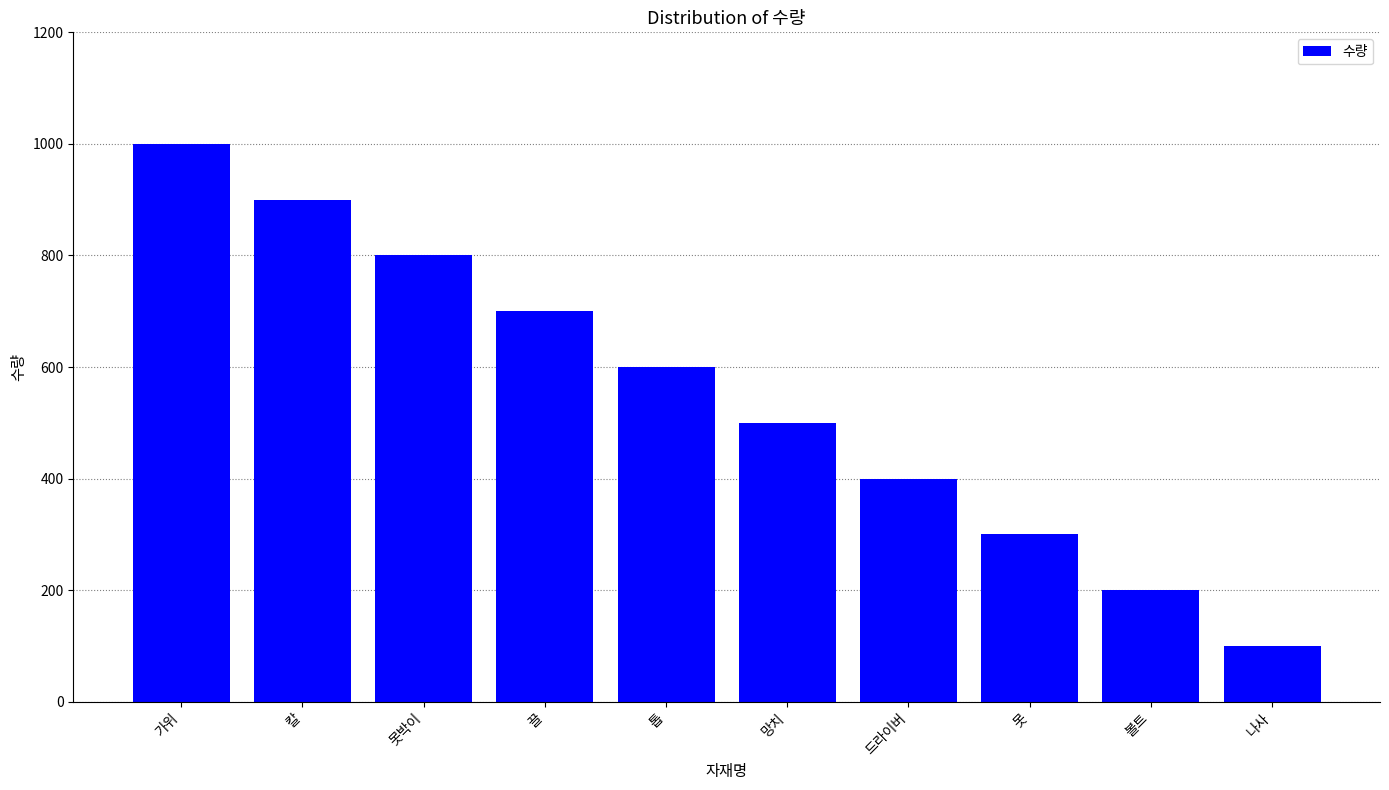

Reading left to right, list all the values displayed in this chart.

가위=1000	칼=900	못박이=800	끌=700	톱=600	망치=500	드라이버=400	못=300	볼트=200	나사=100